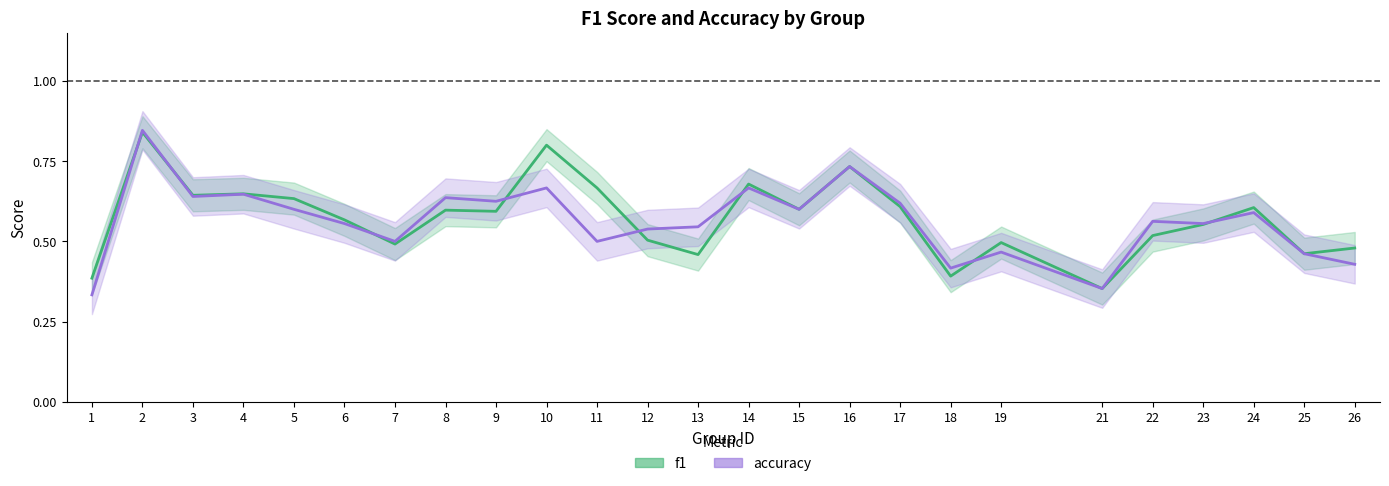

What is the minimum value shown in the chart?

0.3